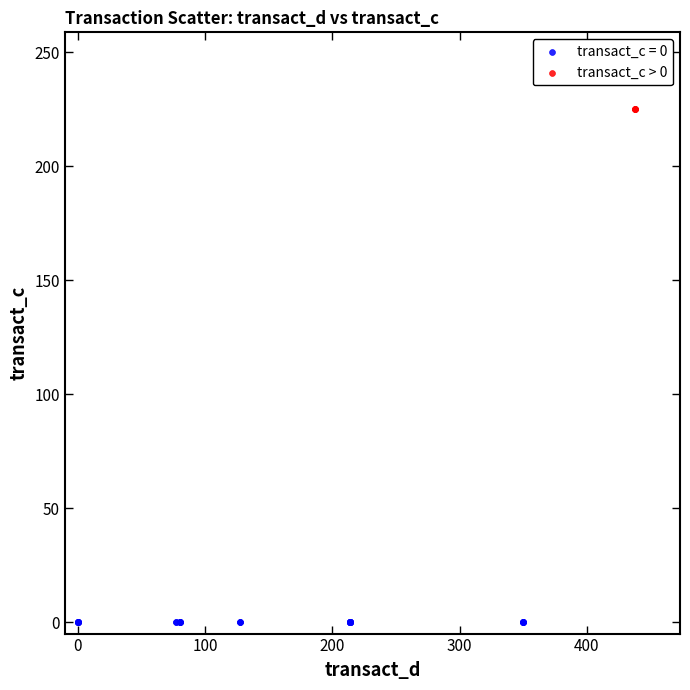

What are all the series names shown in the legend?

transact_c = 0, transact_c > 0